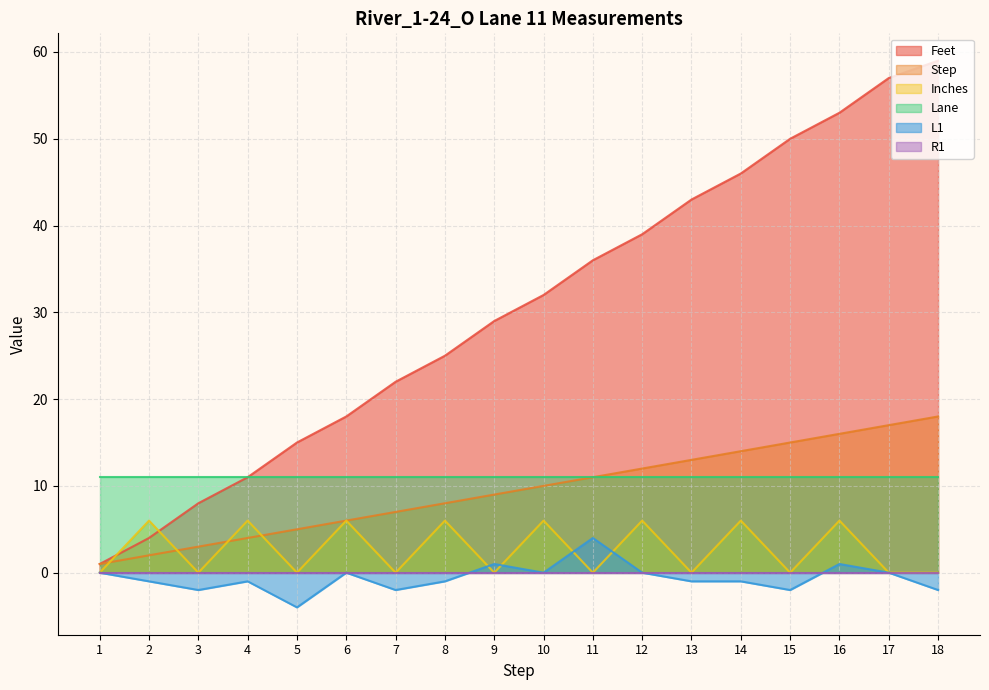

How many values in L1 are below zero?

10